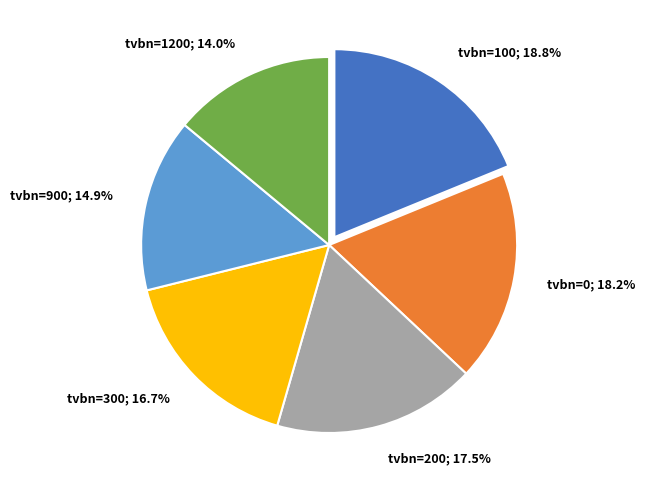

How much of the chart is everything except tvbn=200; 17.5%?

82.5%